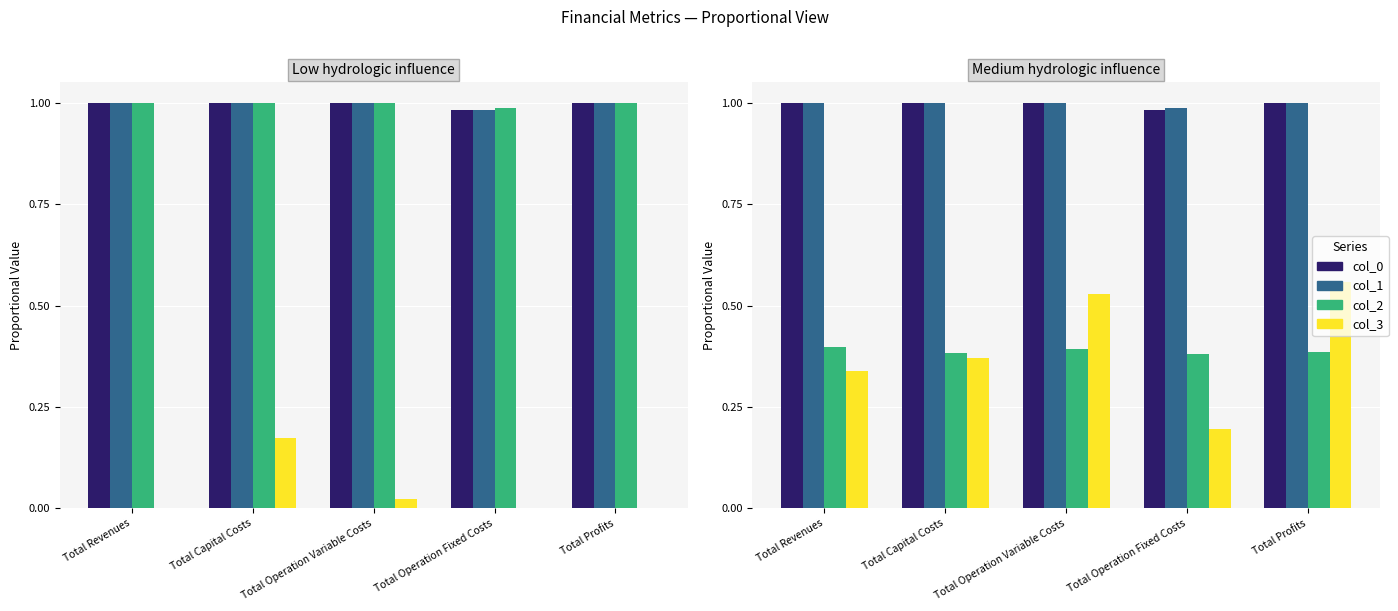

Is it true that col_0 equals 1.0 at Total Capital Costs?

True